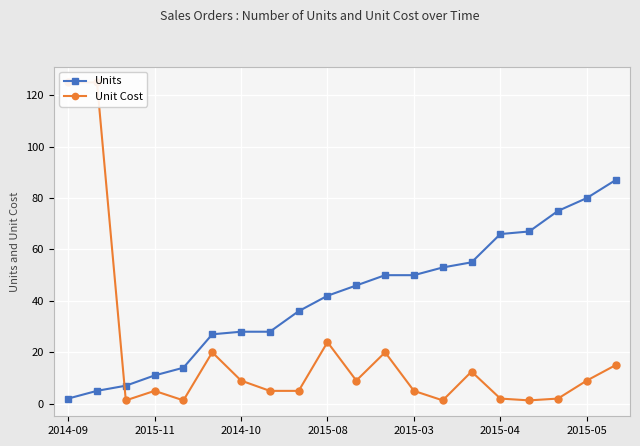

What is the maximum value for Units?

87